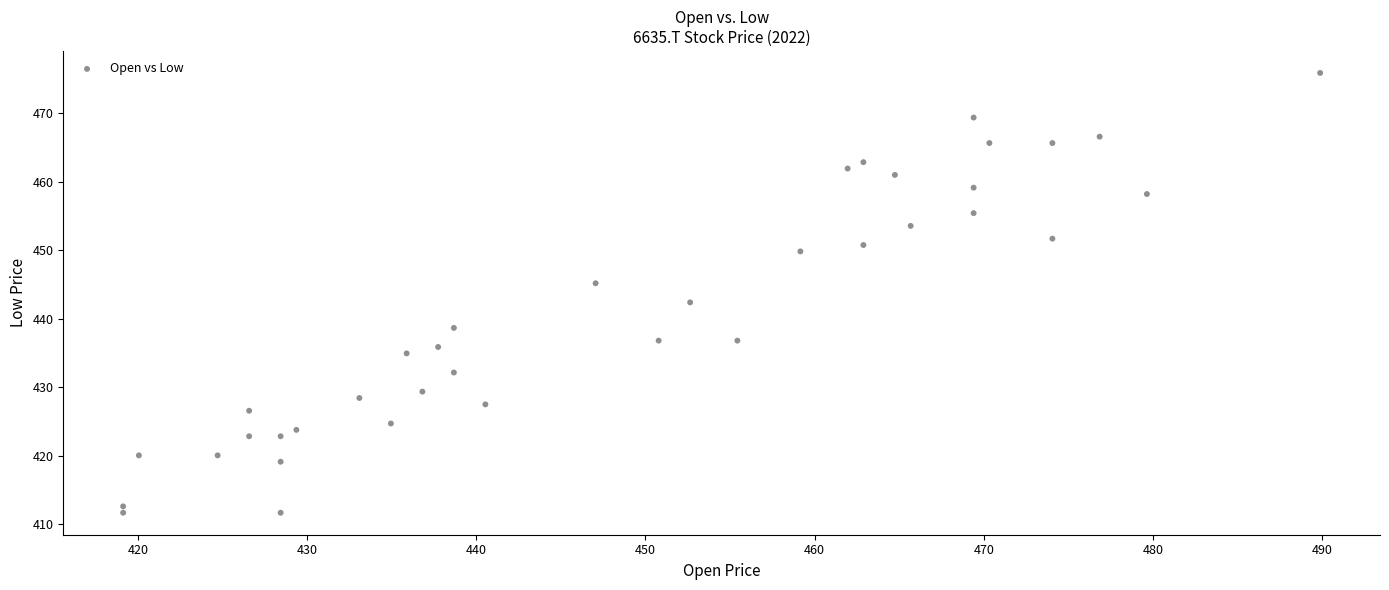

What is the range of Y values (max minus min)?

64.3